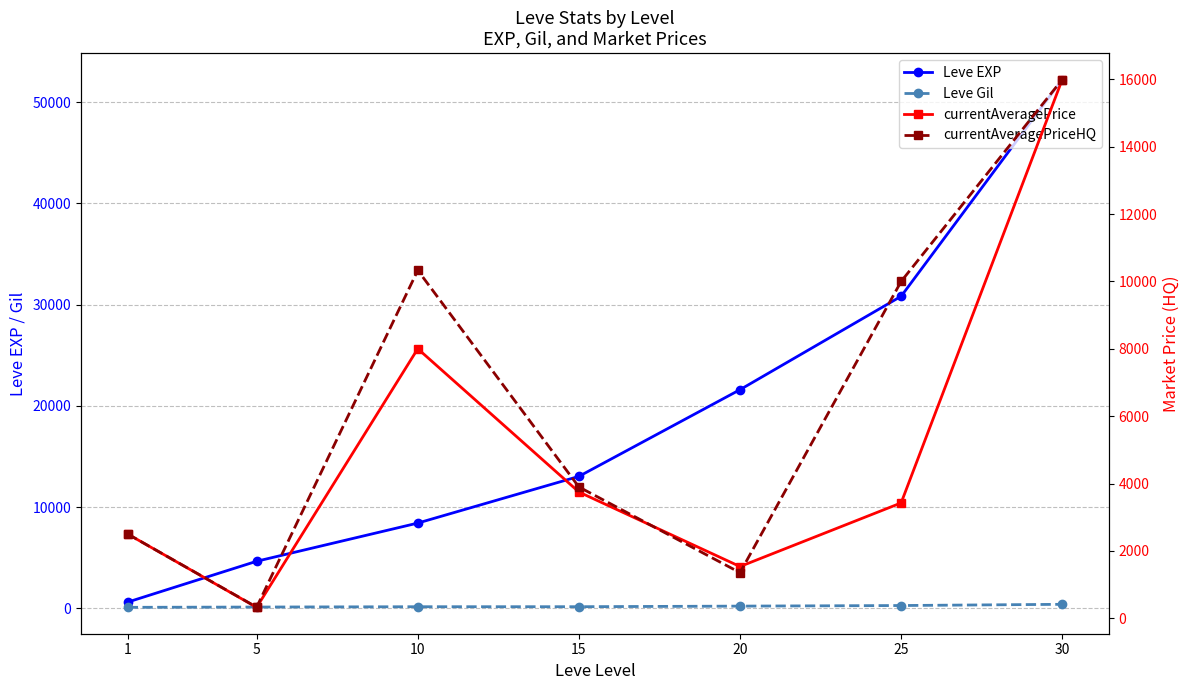

True or false: currentAveragePriceHQ and currentAveragePrice intersect in this chart.

True